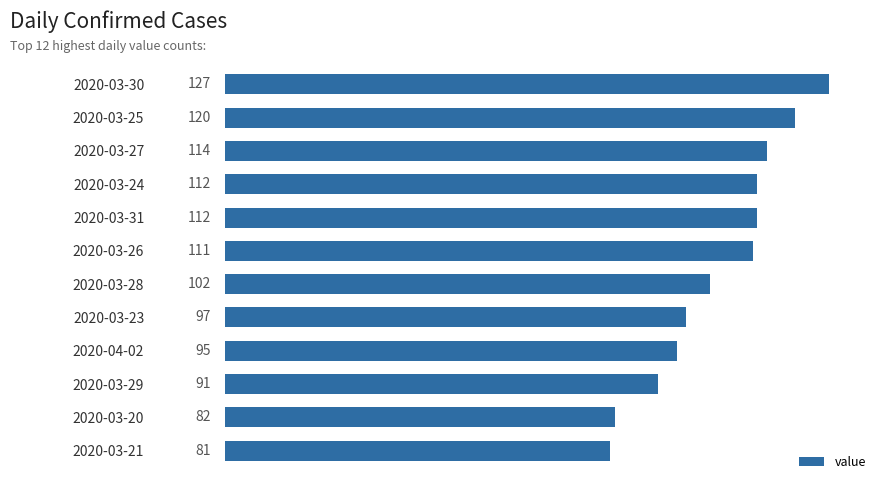

How many series are shown in this chart?

1